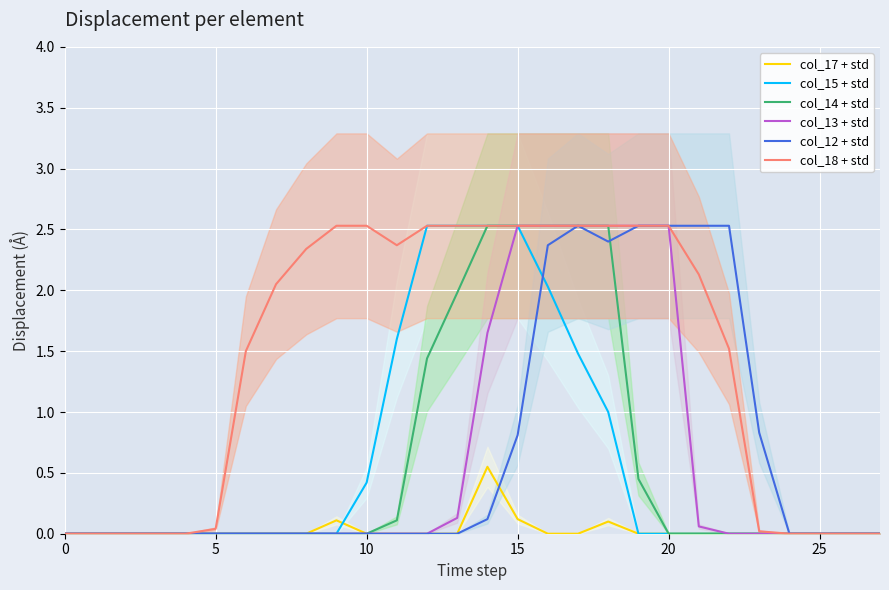

Reading left to right, list all the values displayed in this chart.

col_17 + std: 0.0	0.0	0.0	0.0	0.0	0.0	0.0	0.0	0.0	0.1	0.0	0.0	0.0	0.0	0.6	0.1	0.0	0.0	0.1	0.0	0.0	0.0	0.0	0.0	0.0	0.0	0.0	0.0
col_15 + std: 0.0	0.0	0.0	0.0	0.0	0.0	0.0	0.0	0.0	0.0	0.4	1.6	2.5	2.5	2.5	2.5	2.0	1.5	1.0	0.0	0.0	0.0	0.0	0.0	0.0	0.0	0.0	0.0
col_14 + std: 0.0	0.0	0.0	0.0	0.0	0.0	0.0	0.0	0.0	0.0	0.0	0.1	1.4	2.0	2.5	2.5	2.5	2.5	2.5	0.5	0.0	0.0	0.0	0.0	0.0	0.0	0.0	0.0
col_13 + std: 0.0	0.0	0.0	0.0	0.0	0.0	0.0	0.0	0.0	0.0	0.0	0.0	0.0	0.1	1.7	2.5	2.5	2.5	2.5	2.5	2.5	0.1	0.0	0.0	0.0	0.0	0.0	0.0
col_12 + std: 0.0	0.0	0.0	0.0	0.0	0.0	0.0	0.0	0.0	0.0	0.0	0.0	0.0	0.0	0.1	0.8	2.4	2.5	2.4	2.5	2.5	2.5	2.5	0.8	0.0	0.0	0.0	0.0
col_18 + std: 0.0	0.0	0.0	0.0	0.0	0.0	1.5	2.0	2.3	2.5	2.5	2.4	2.5	2.5	2.5	2.5	2.5	2.5	2.5	2.5	2.5	2.1	1.5	0.0	0.0	0.0	0.0	0.0